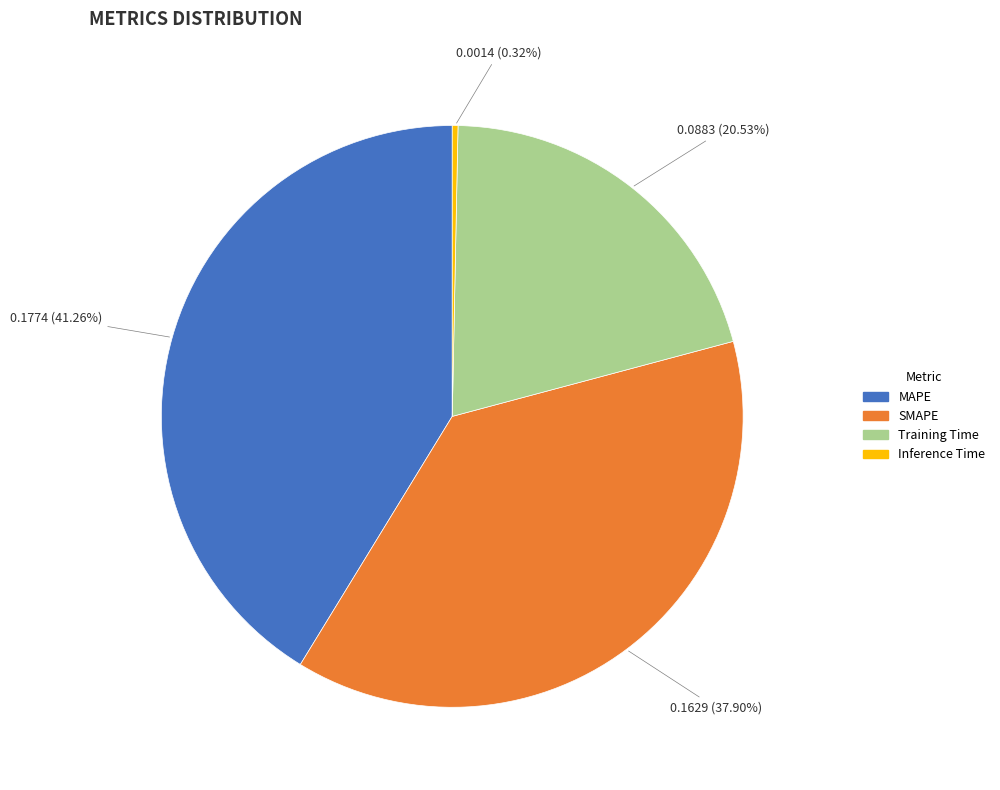

How many slices are in this pie chart?

4